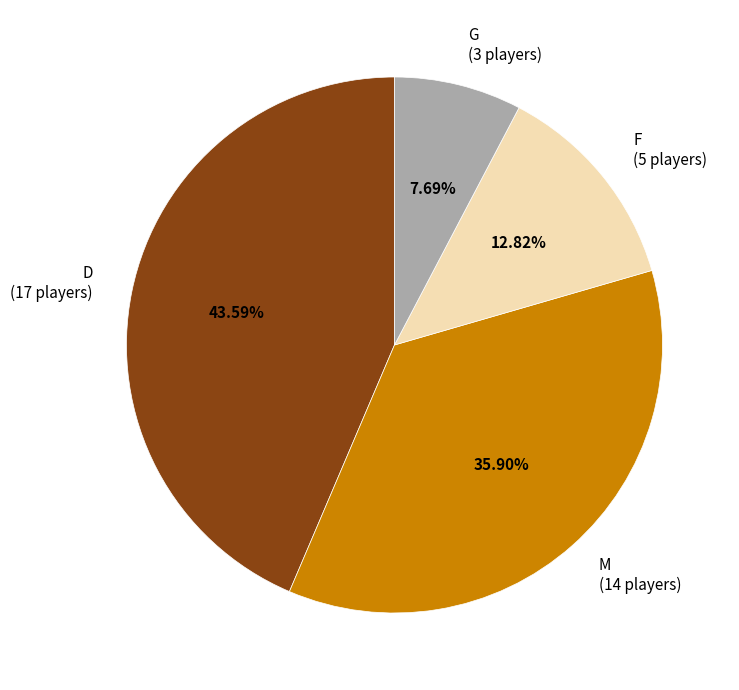

How many segments does this pie chart have?

4